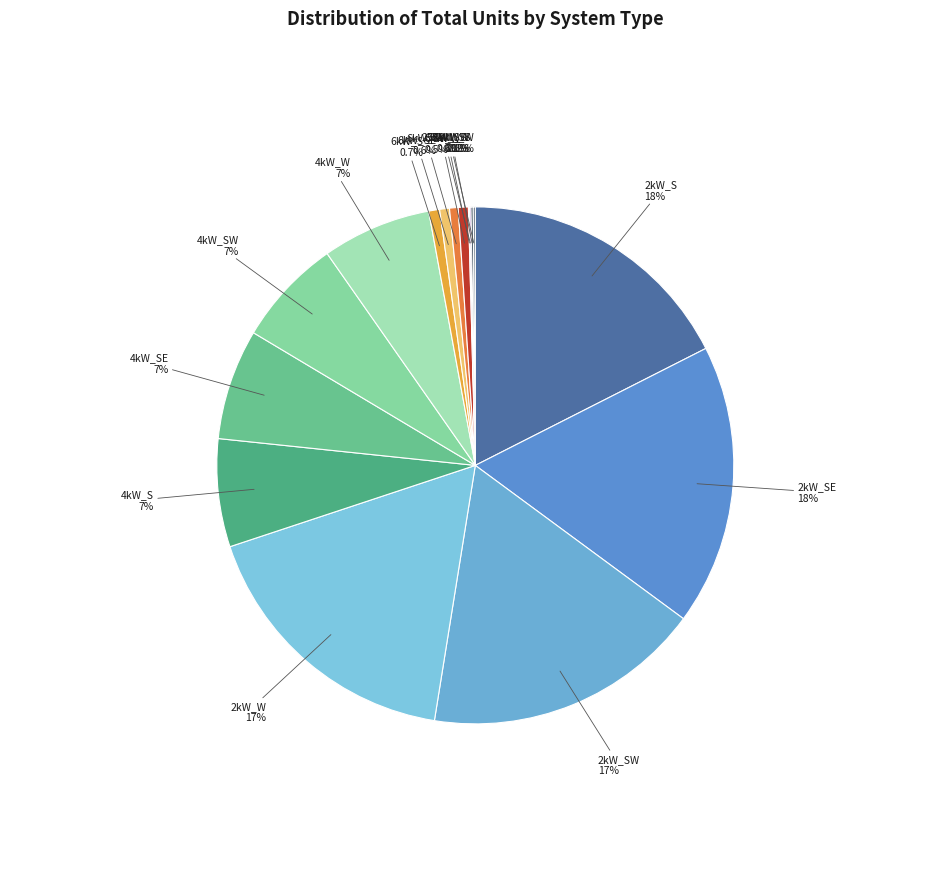

True or false: 6kW_W accounts for 1% of the total.

True